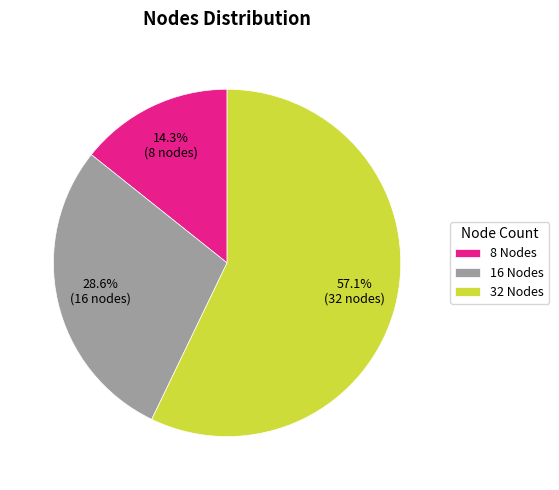

Does any single category account for the majority?

Yes